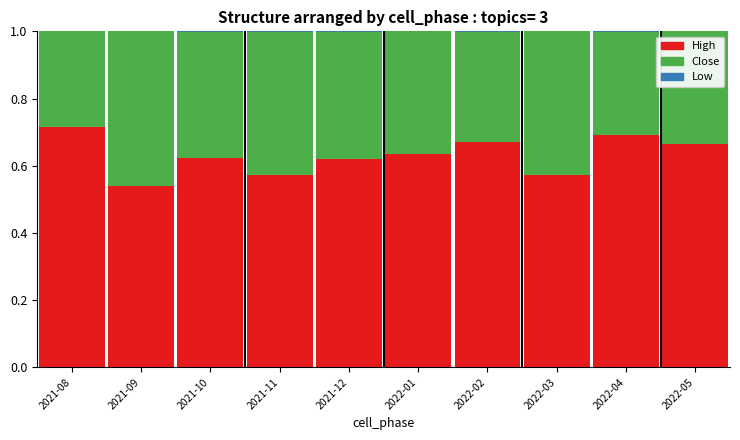

At which label does High reach its peak?

2021-08